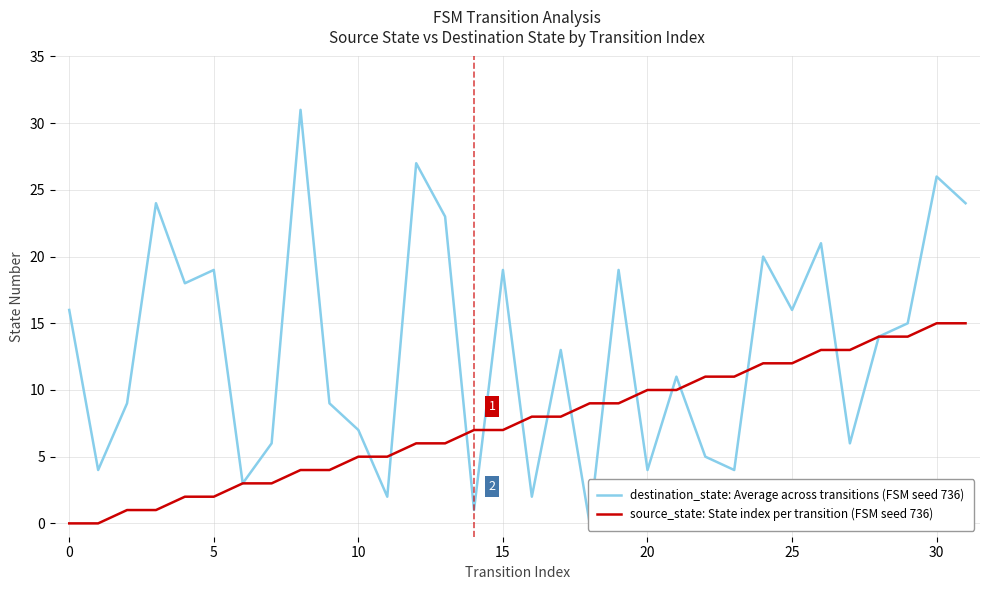

The value of source_state: State index per transition (FSM seed 736) at 31 is 15. True or false?

True